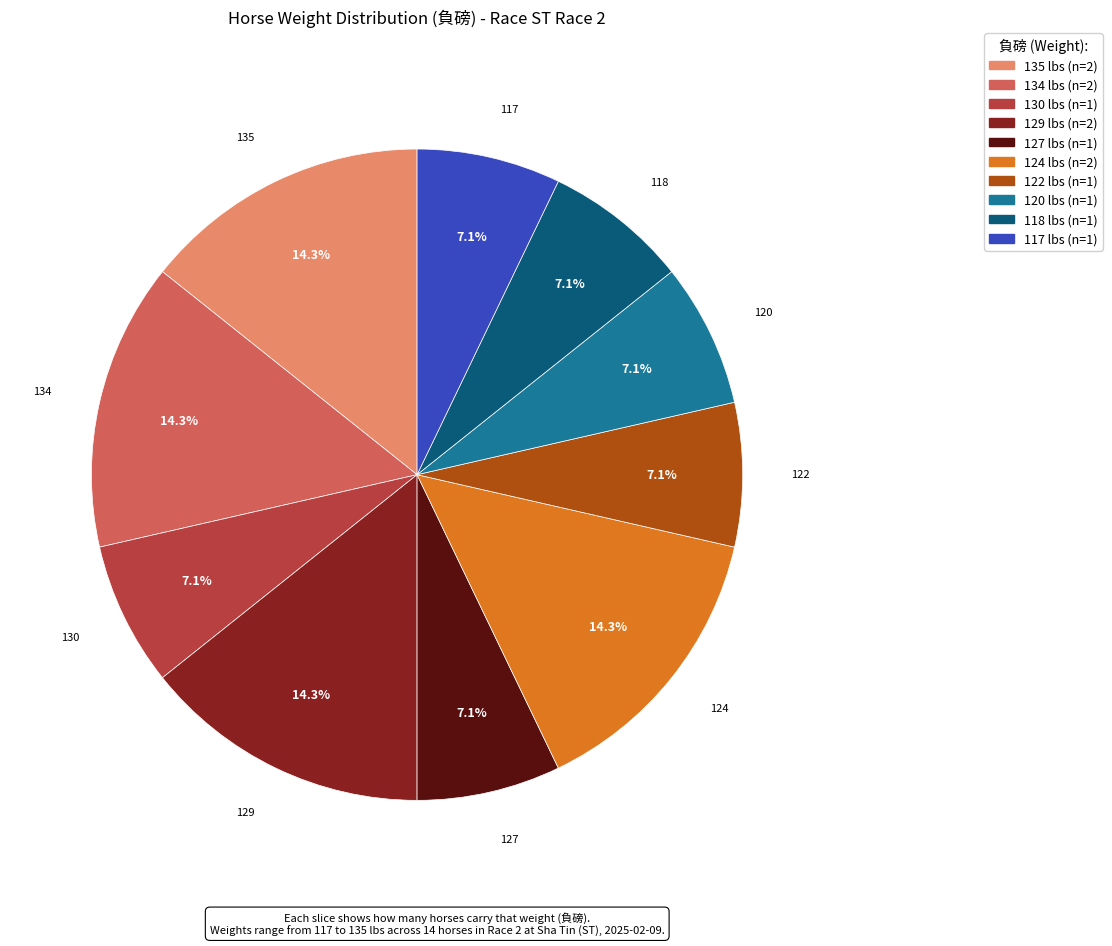

How many slices are in this pie chart?

10